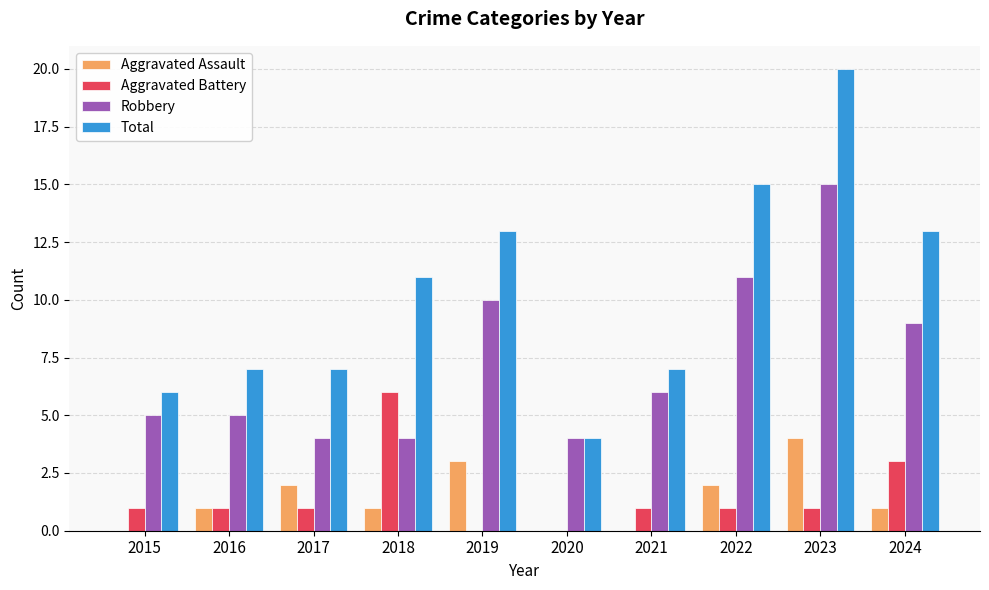

The Aggravated Assault series shows 0 at 2016. True or false?

False